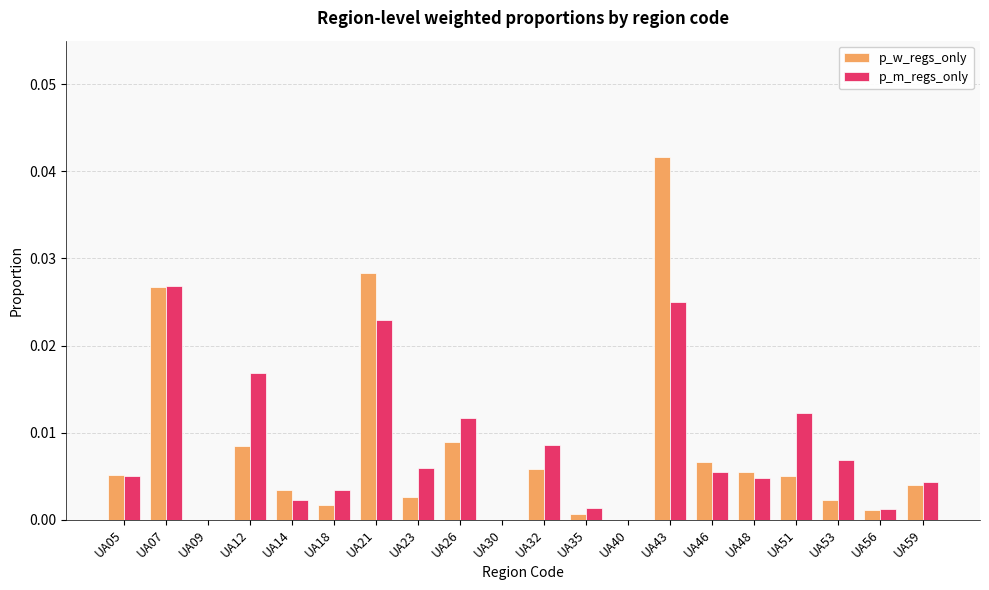

Is it true that p_w_regs_only equals 0.0 at UA35?

True